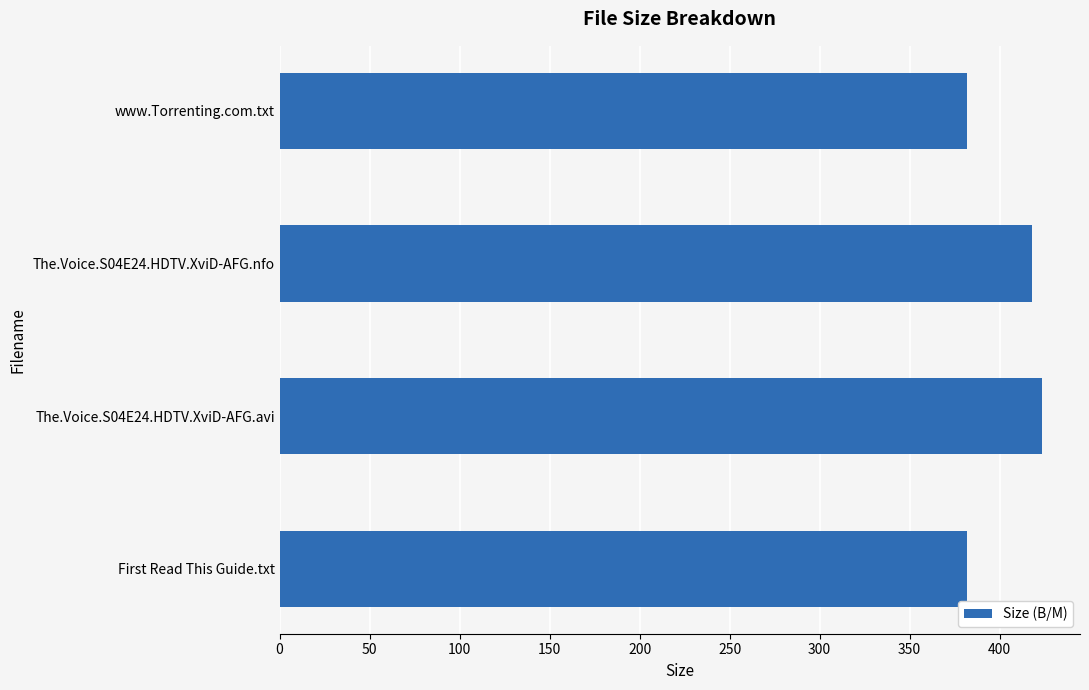

Reading bottom to top, list all the values displayed in this chart.

382.0	423.5	418.0	382.0